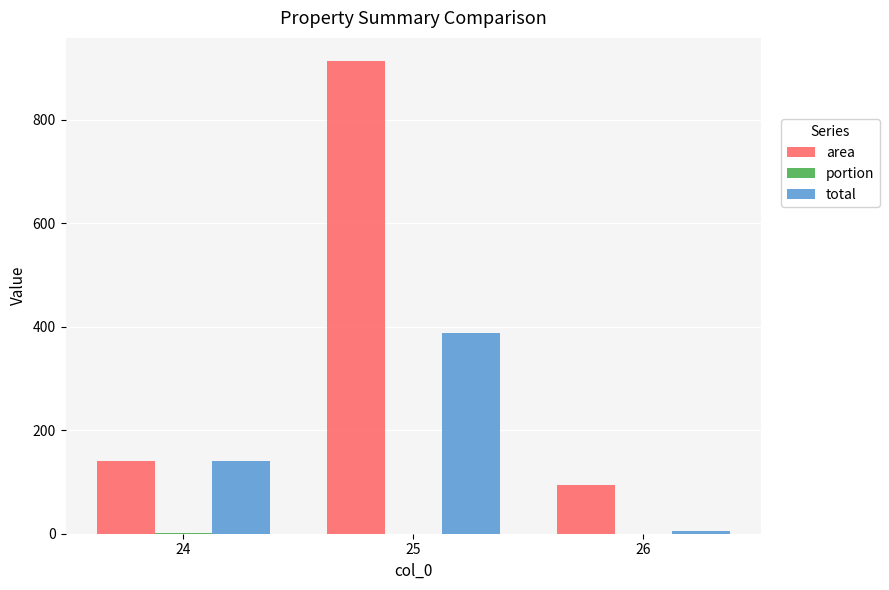

Are the bars grouped side by side (vs. stacked)?

Yes